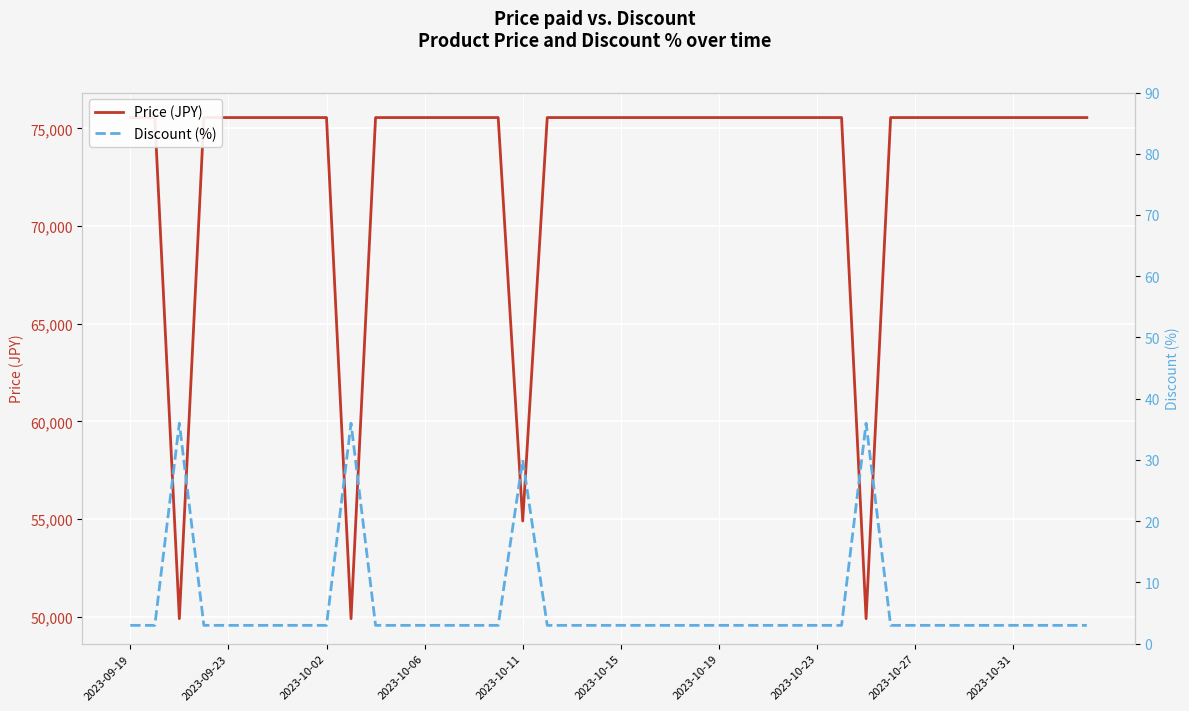

What is the value of the Price (JPY) point at the 7th from the left?

75560